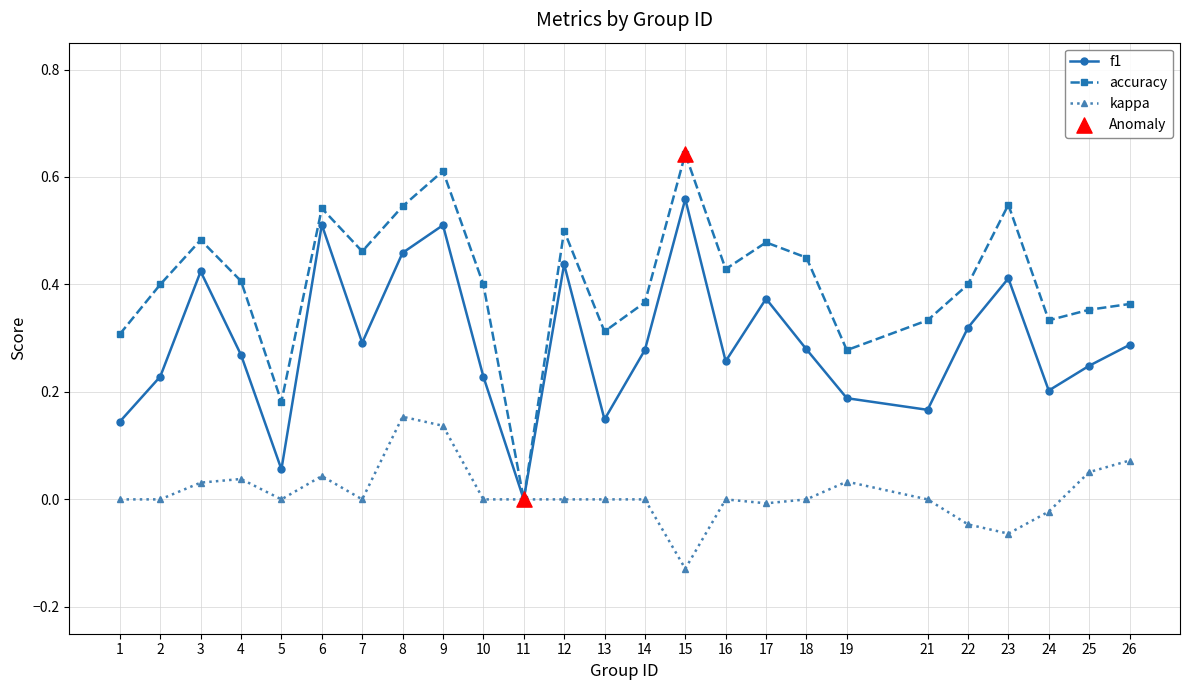

The value of accuracy at 17 is 0.2. True or false?

False